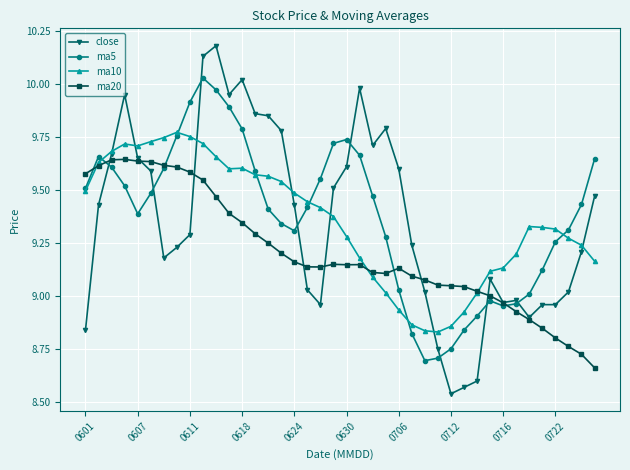

True or false: ma20 has more than 0 points higher than both neighbors.

True